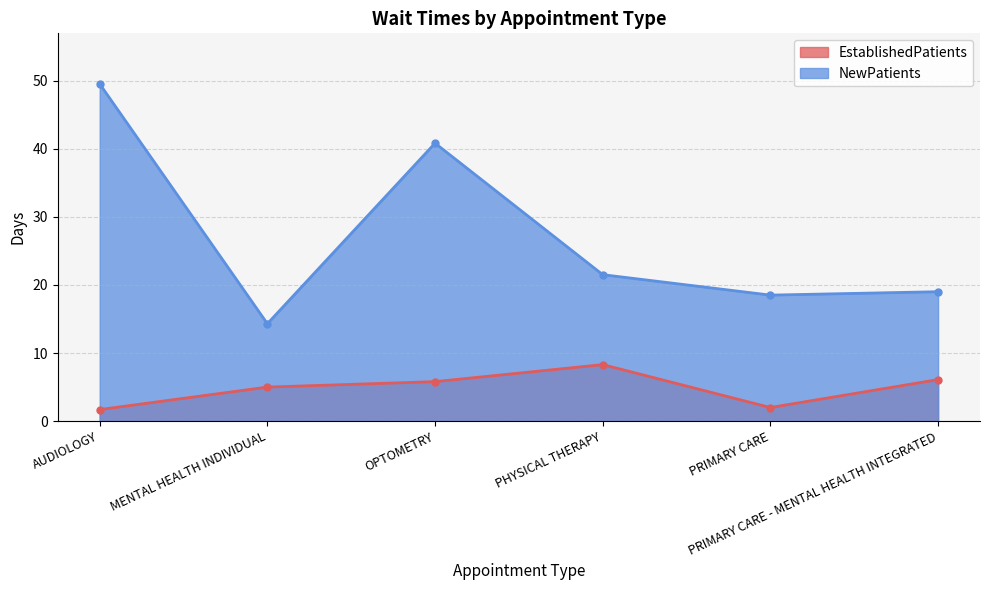

What is the average value of the EstablishedPatients series?

4.8